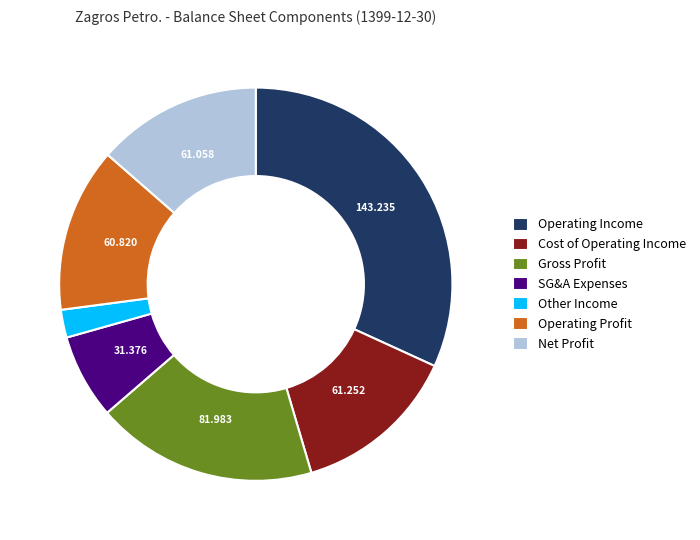

Which has a higher value, Cost of Operating Income or SG&A Expenses?

Cost of Operating Income